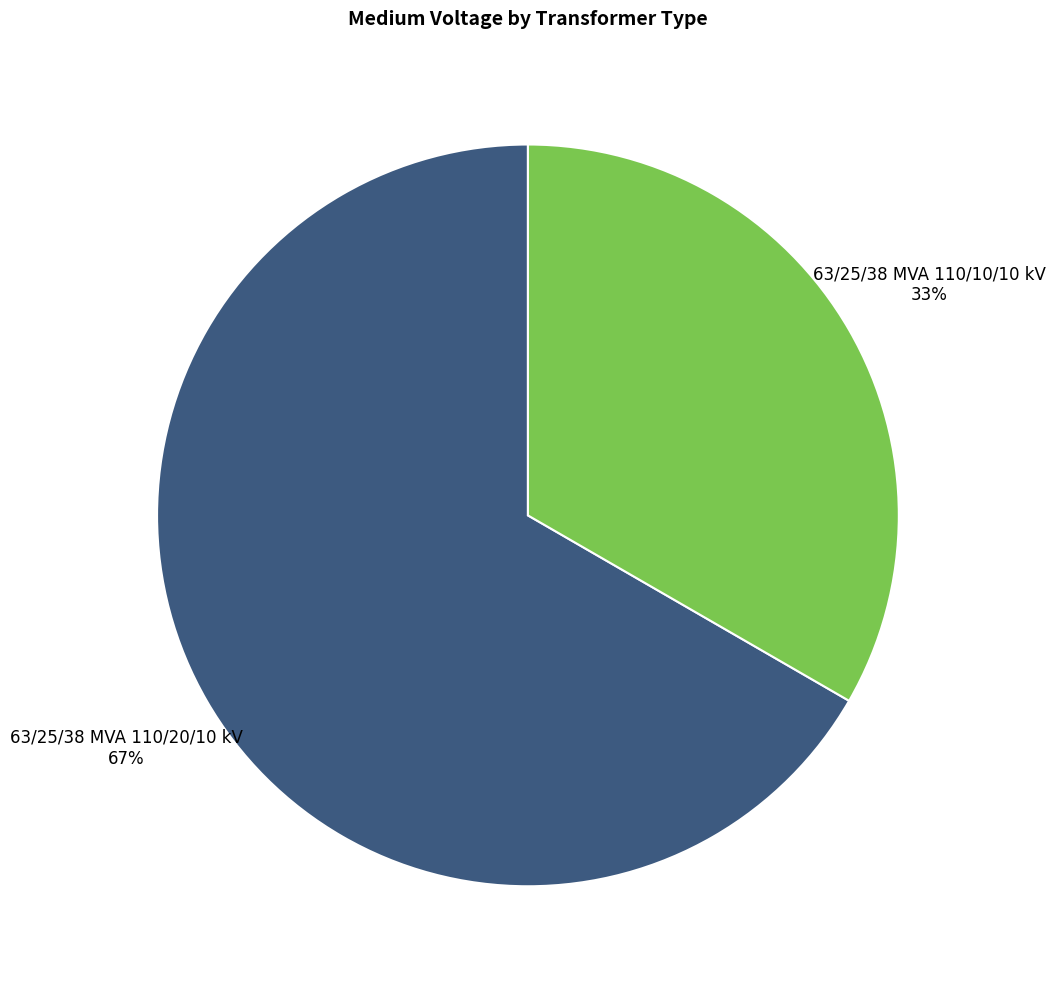

How many segments does this pie chart have?

2